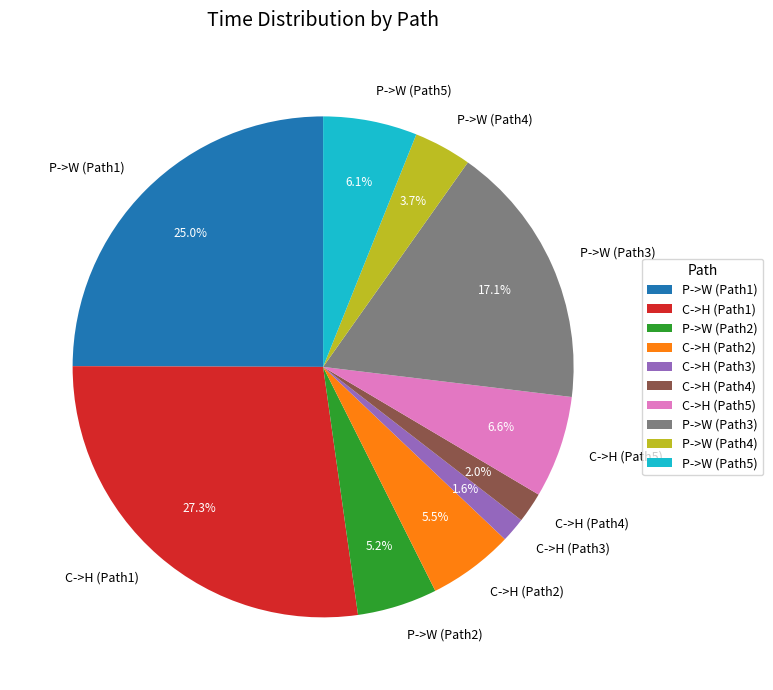

Is there any slice that represents more than half of the pie?

No